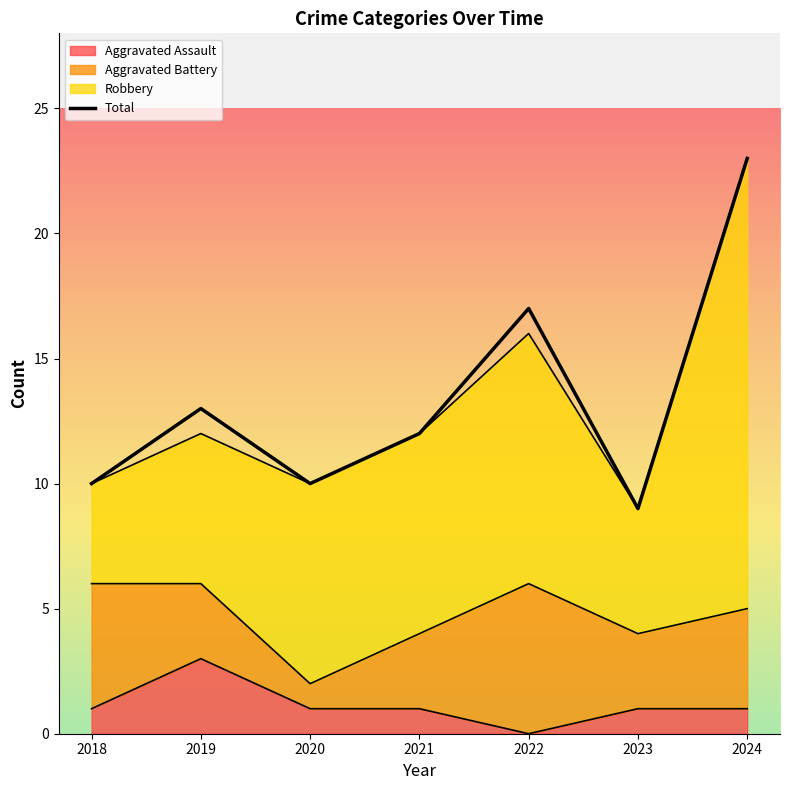

Which category has the lowest value across all series?

2023